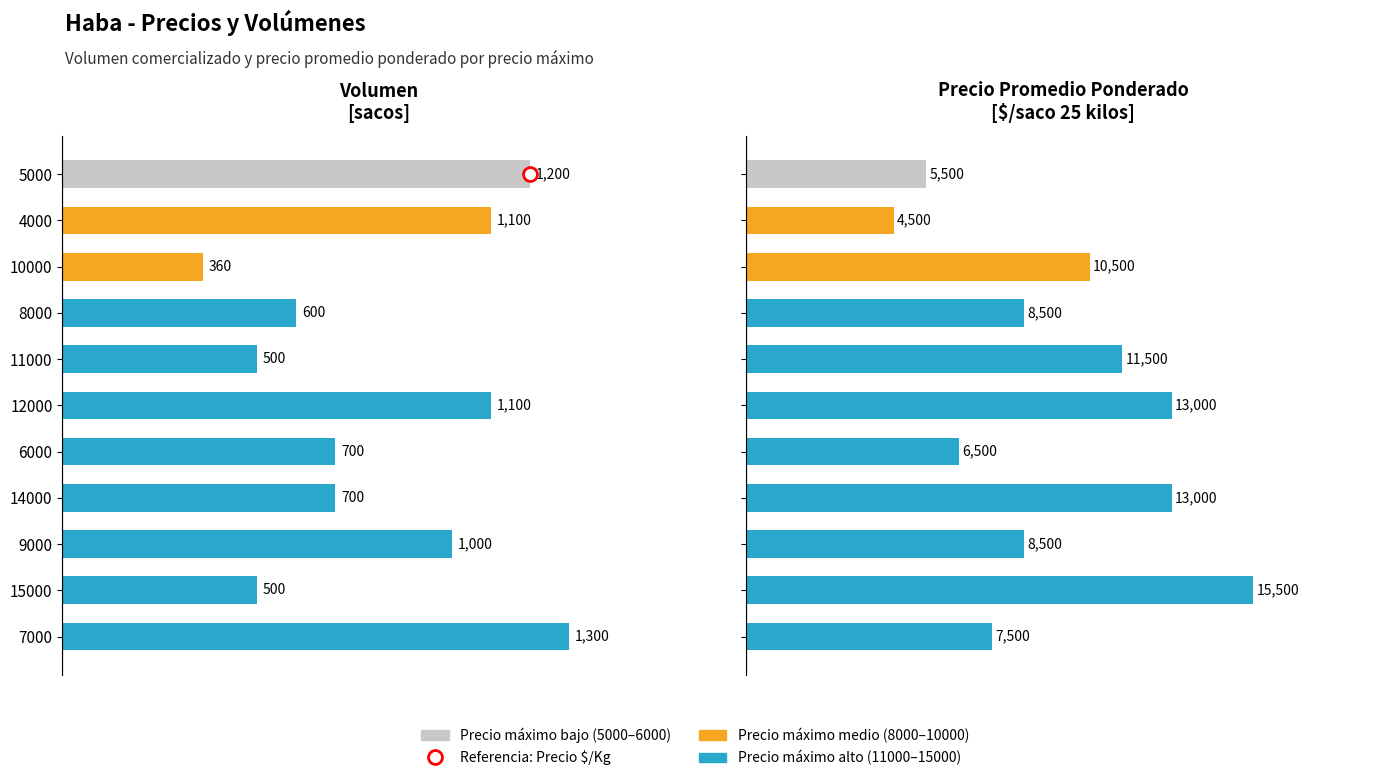

What is the difference between the maximum and minimum values in the Precio promedio ponderado series?

11000